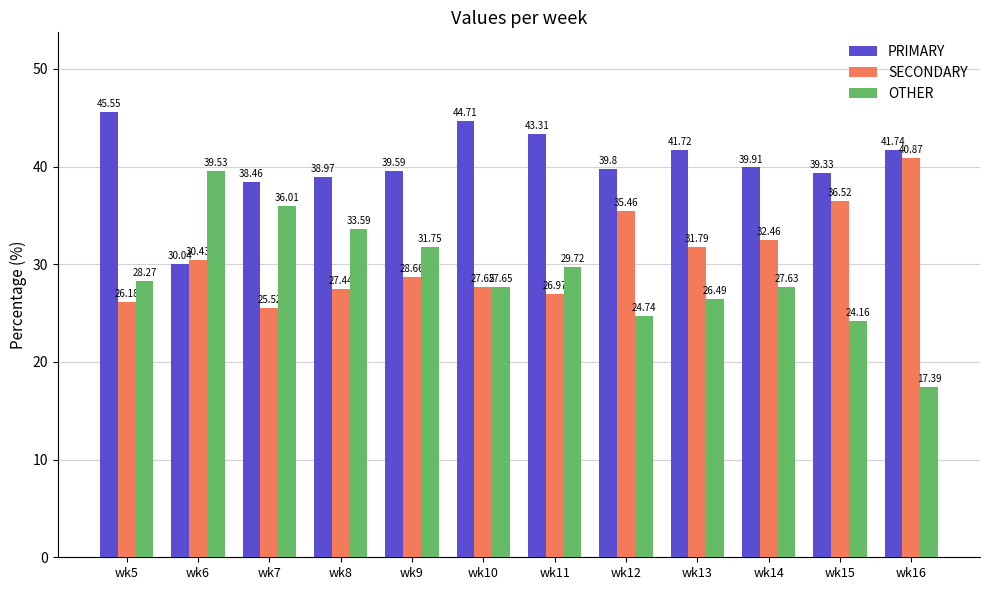

What is the value of the SECONDARY bar at the 4th from the left?

27.4